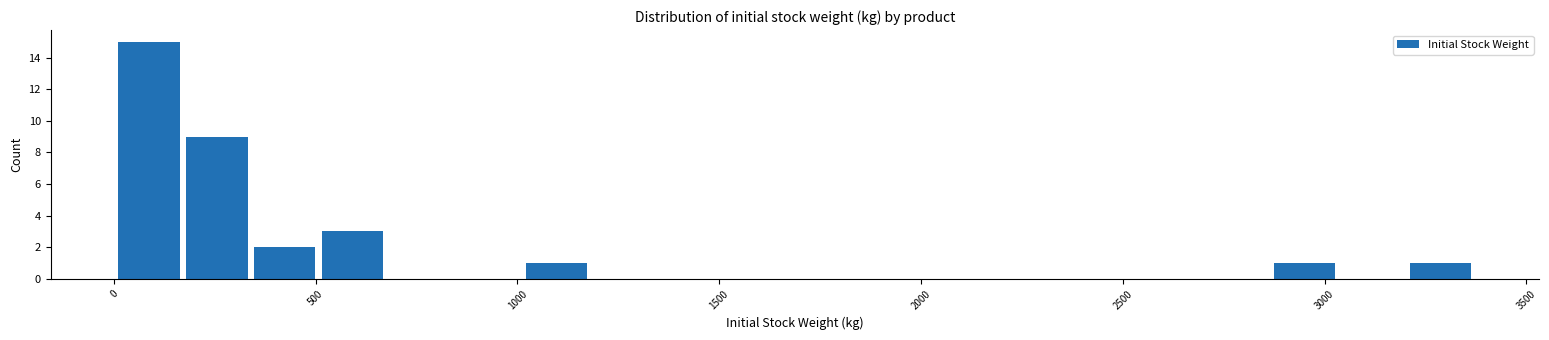

Around what value on the x-axis is the tallest bar? Give the approximate position of its centre, as read against the axis.

100